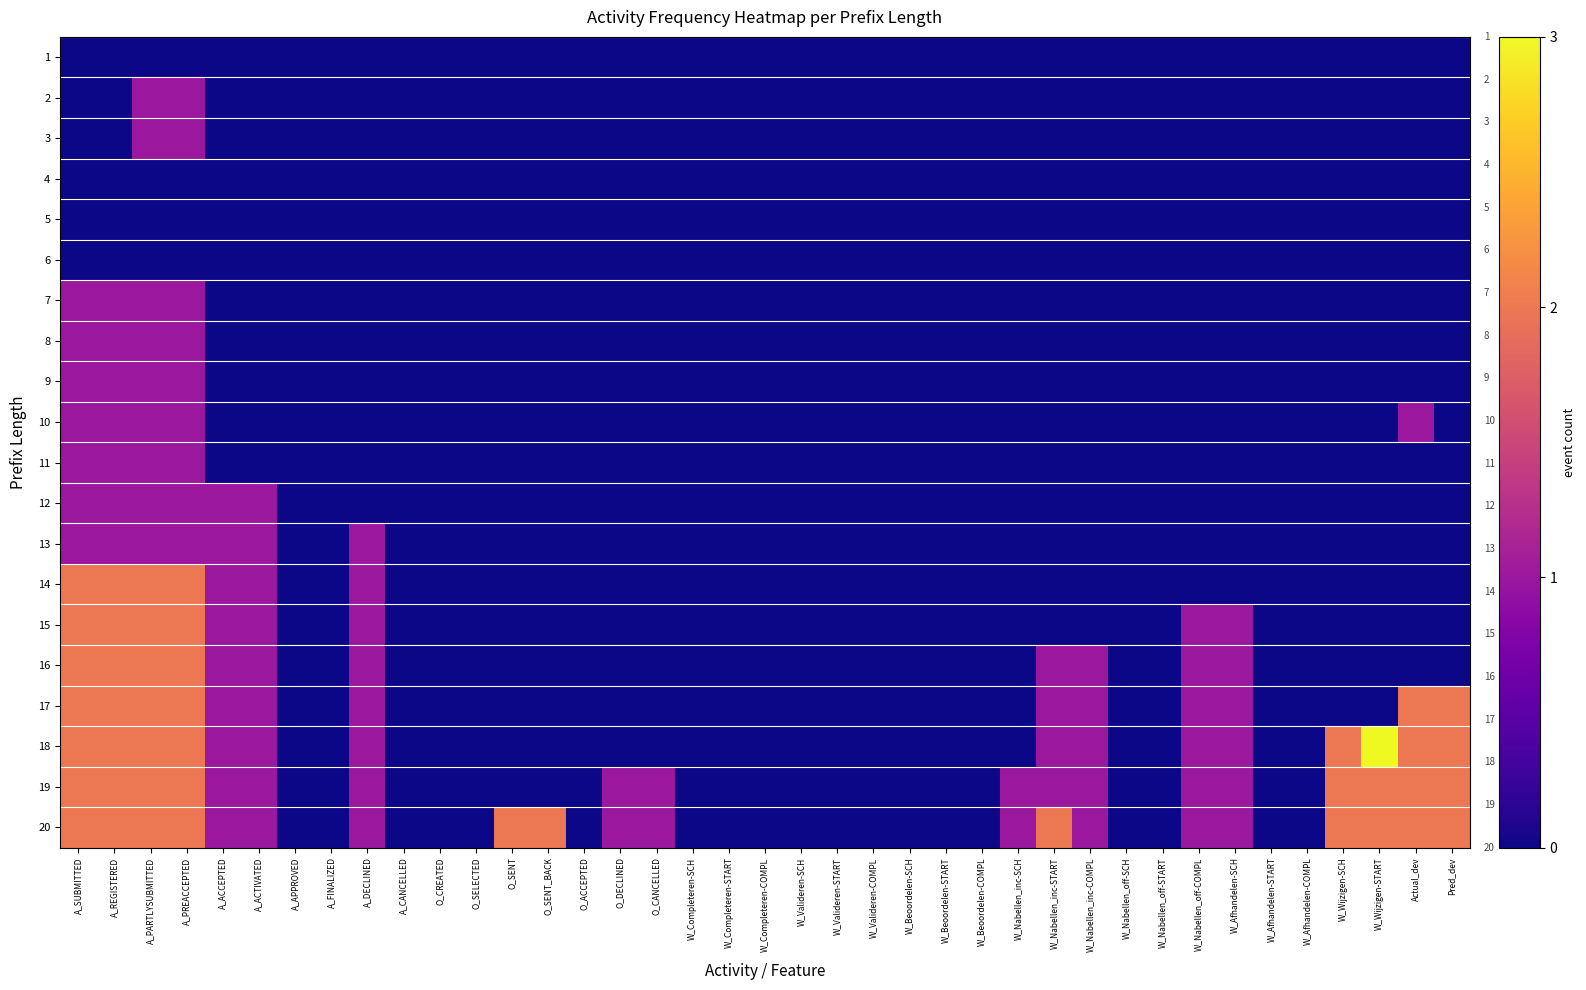

What is the difference between the highest and lowest values at A_PREACCEPTED?

2